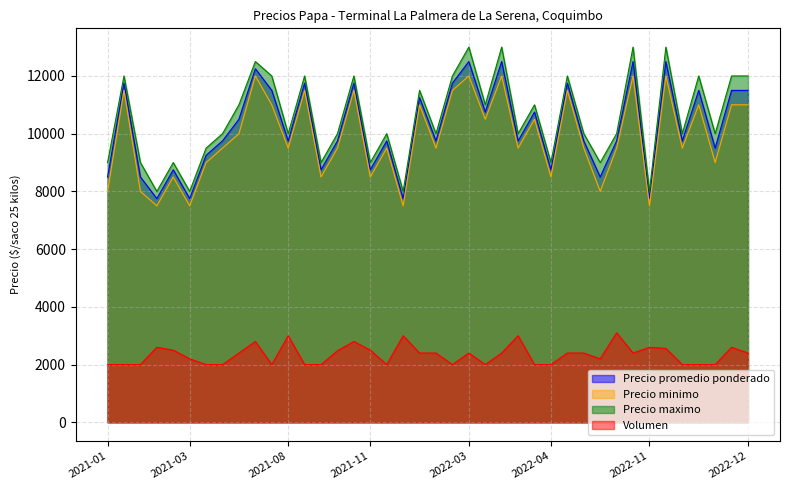

True or false: Precio minimo and Precio promedio ponderado intersect in this chart.

False